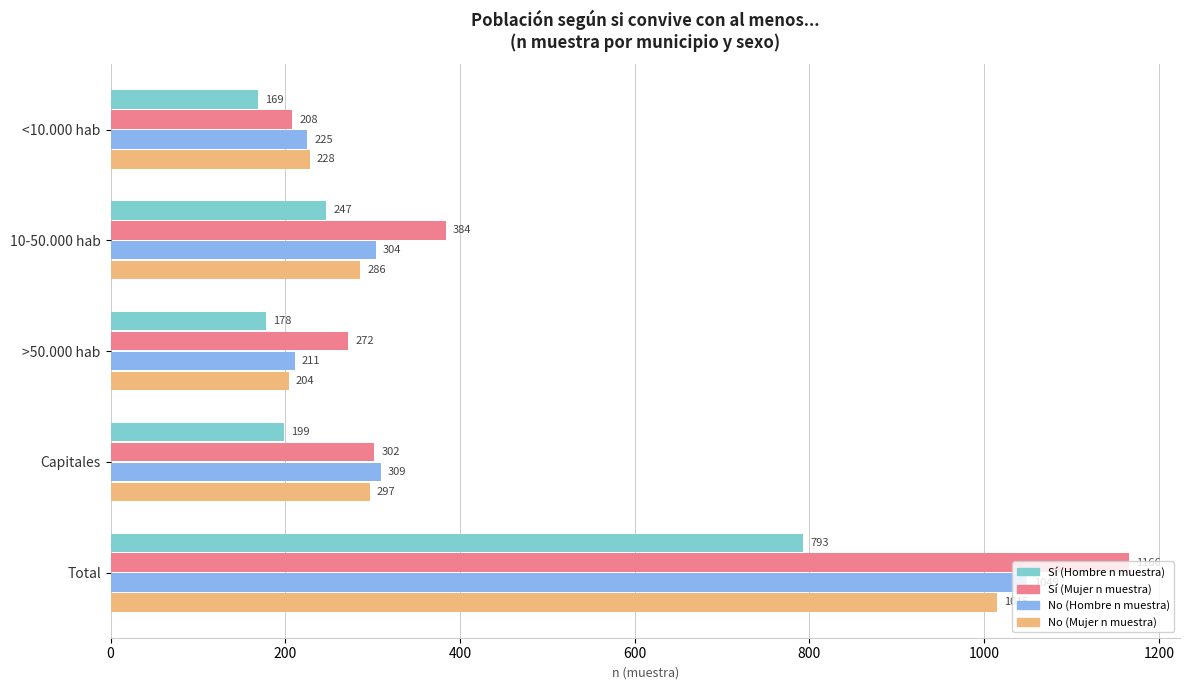

Where is Sí (Hombre n muestra) nearest to the value 481?

10-50.000 hab